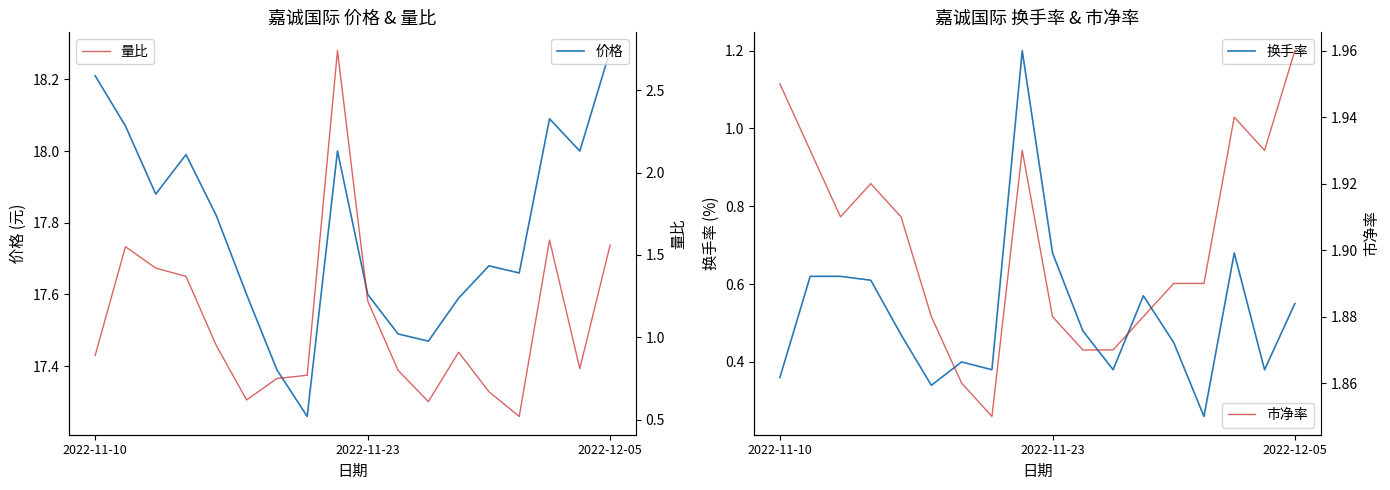

At which label does 量比 reach its peak?

8